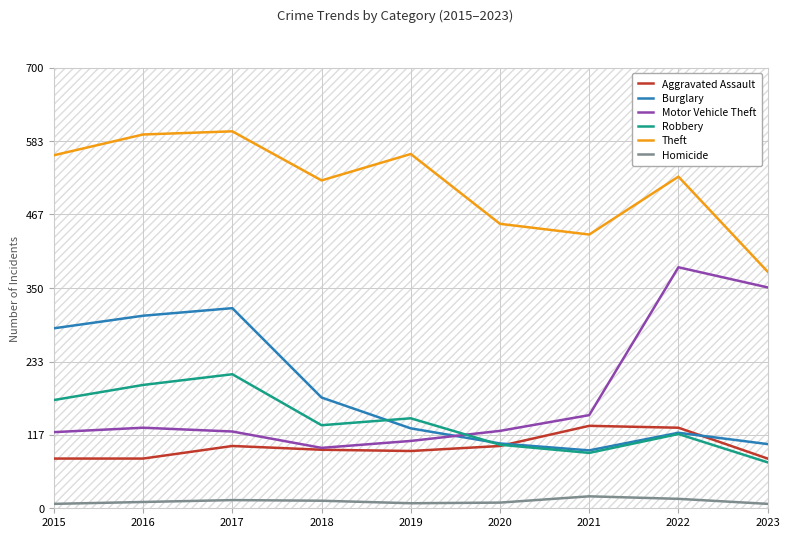

True or false: Robbery and Theft intersect in this chart.

False